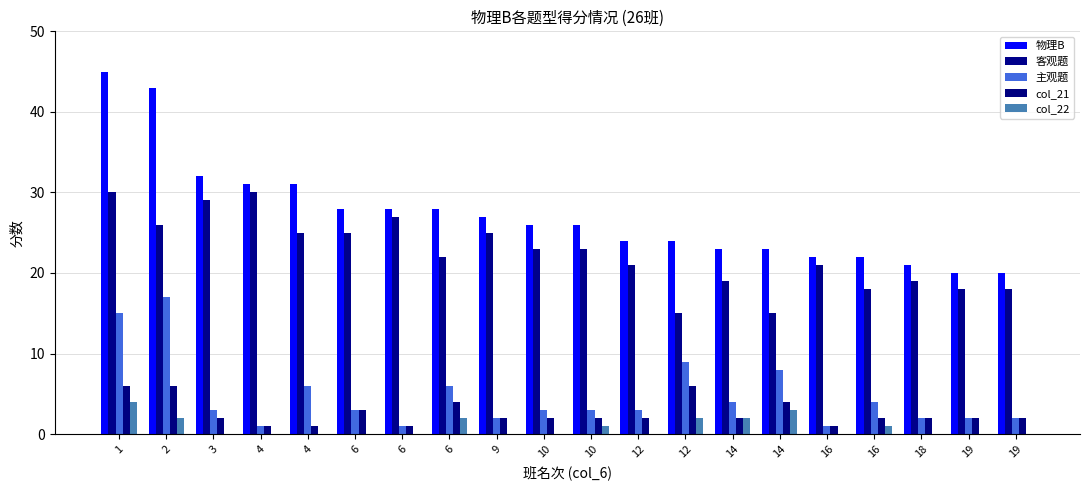

Read the 客观题 value at 18, to the nearest 5.

20